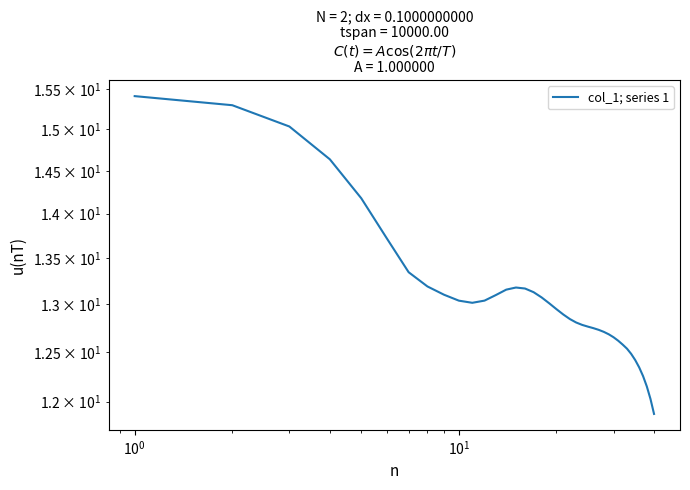

Is it true that the value at 18 is 19.8?

False